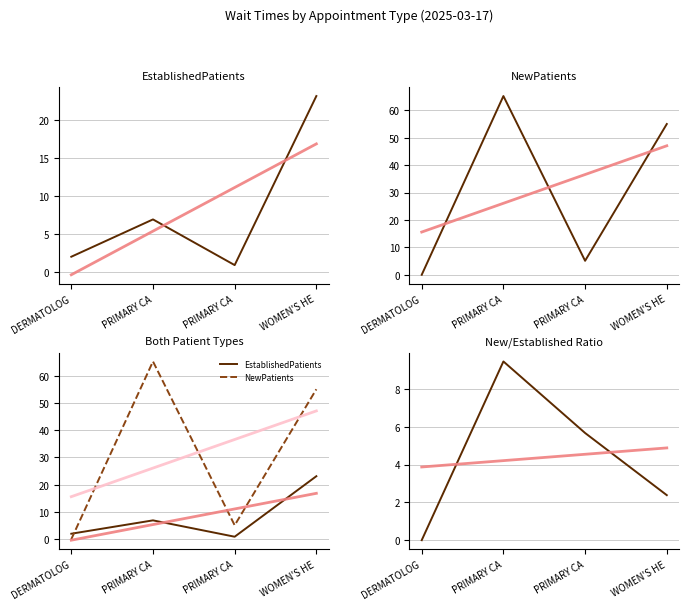

Where is the first local maximum for New/Established Ratio?

PRIMARY CA